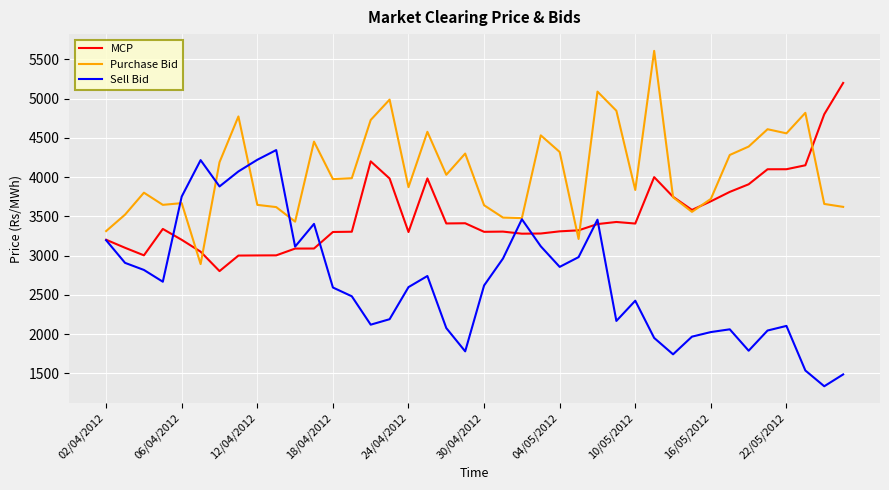

In MCP, how many points are higher than both neighbors (excluding endpoints)?

7